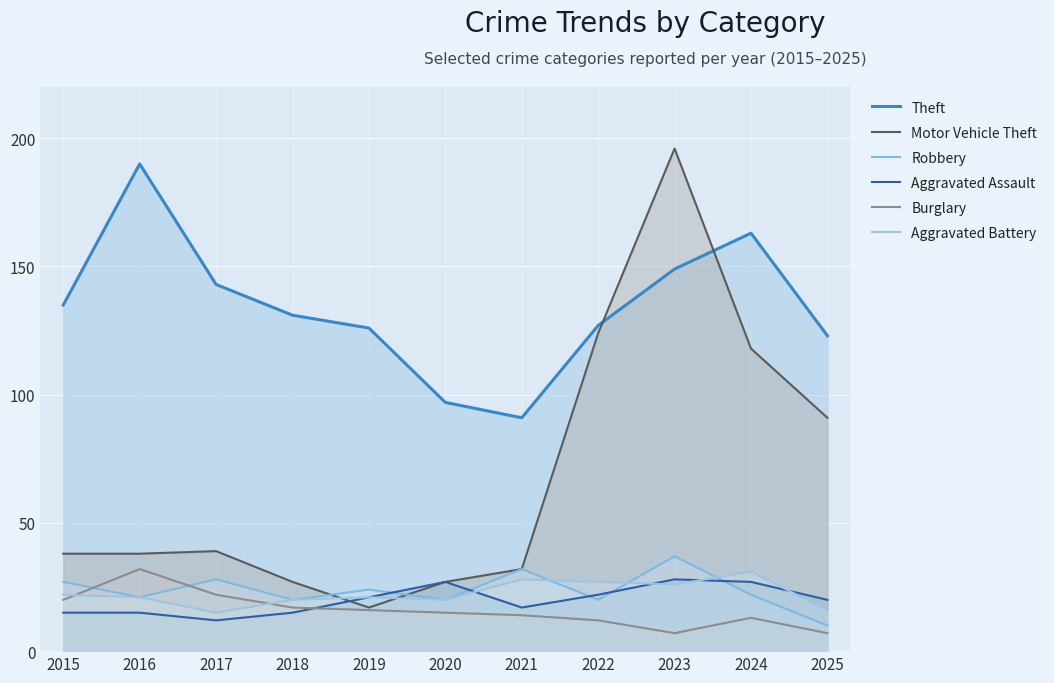

Which has a higher value, 2017 or 2024?

2024